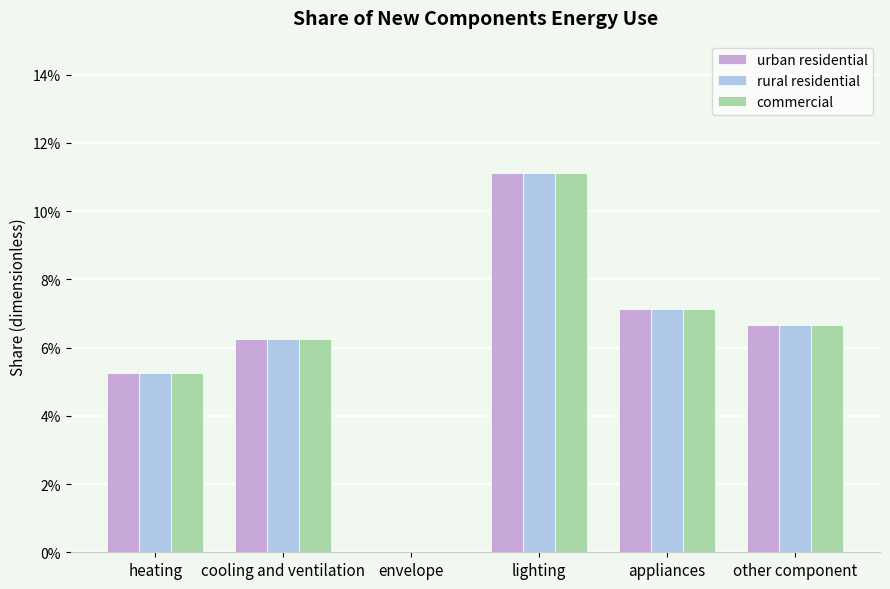

At which label is urban residential closest to 0?

envelope